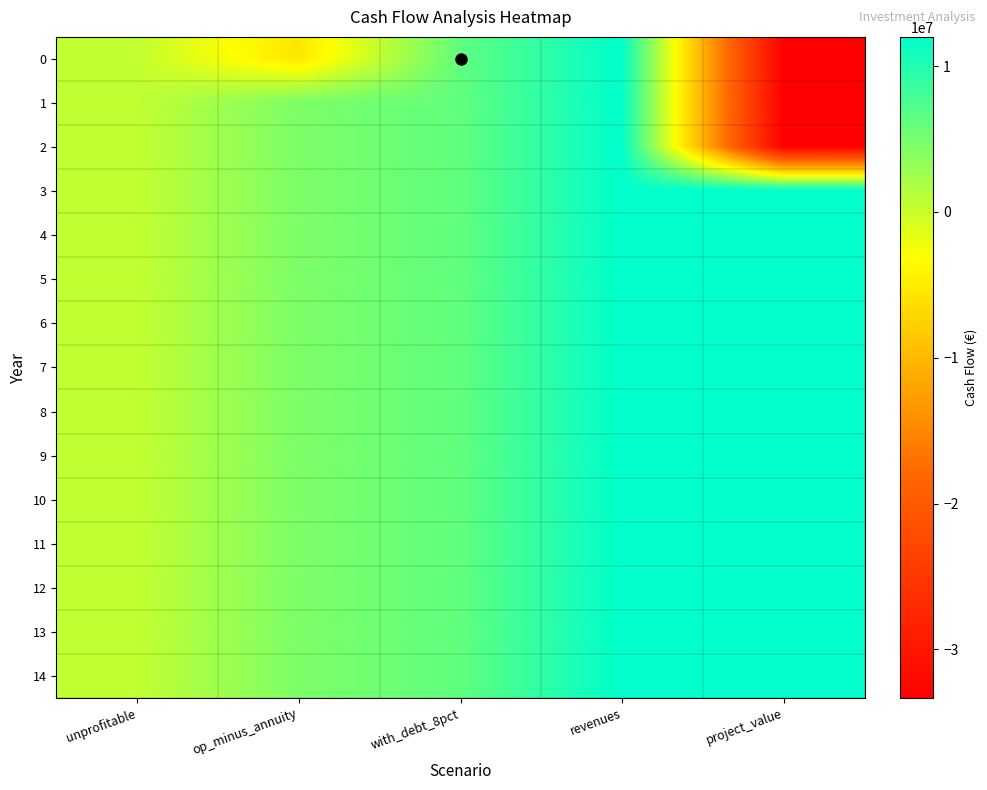

Reading right to left, transcribe all the data shown in this chart.

0: project_value=-33333333.3	revenues=12000000.0	with_debt_8pct=6217920.3	op_minus_annuity=-5425547.4	unprofitable=500000.0
1: project_value=-33333333.3	revenues=12000000.0	with_debt_8pct=6217920.3	op_minus_annuity=4574452.6	unprofitable=500000.0
2: project_value=-33333333.3	revenues=12000000.0	with_debt_8pct=6217920.3	op_minus_annuity=4574452.6	unprofitable=500000.0
3: project_value=12000000.0	revenues=12000000.0	with_debt_8pct=6217920.3	op_minus_annuity=4574452.6	unprofitable=500000.0
4: project_value=12000000.0	revenues=12000000.0	with_debt_8pct=6217920.3	op_minus_annuity=4574452.6	unprofitable=500000.0
5: project_value=12000000.0	revenues=12000000.0	with_debt_8pct=6217920.3	op_minus_annuity=4574452.6	unprofitable=500000.0
6: project_value=12000000.0	revenues=12000000.0	with_debt_8pct=6217920.3	op_minus_annuity=4574452.6	unprofitable=500000.0
7: project_value=12000000.0	revenues=12000000.0	with_debt_8pct=6217920.3	op_minus_annuity=4574452.6	unprofitable=500000.0
8: project_value=12000000.0	revenues=12000000.0	with_debt_8pct=6217920.3	op_minus_annuity=4574452.6	unprofitable=500000.0
9: project_value=12000000.0	revenues=12000000.0	with_debt_8pct=6217920.3	op_minus_annuity=4574452.6	unprofitable=500000.0
10: project_value=12000000.0	revenues=12000000.0	with_debt_8pct=6217920.3	op_minus_annuity=4574452.6	unprofitable=500000.0
11: project_value=12000000.0	revenues=12000000.0	with_debt_8pct=6217920.3	op_minus_annuity=4574452.6	unprofitable=500000.0
12: project_value=12000000.0	revenues=12000000.0	with_debt_8pct=6217920.3	op_minus_annuity=4574452.6	unprofitable=500000.0
13: project_value=12000000.0	revenues=12000000.0	with_debt_8pct=6217920.3	op_minus_annuity=4574452.6	unprofitable=500000.0
14: project_value=12000000.0	revenues=12000000.0	with_debt_8pct=6217920.3	op_minus_annuity=4574452.6	unprofitable=500000.0